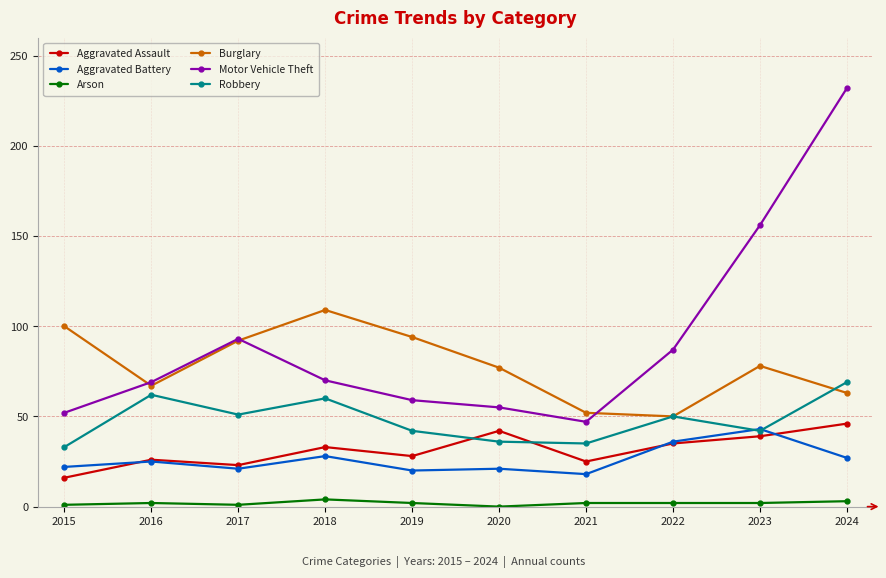

Which series has the largest total across all categories?

Motor Vehicle Theft